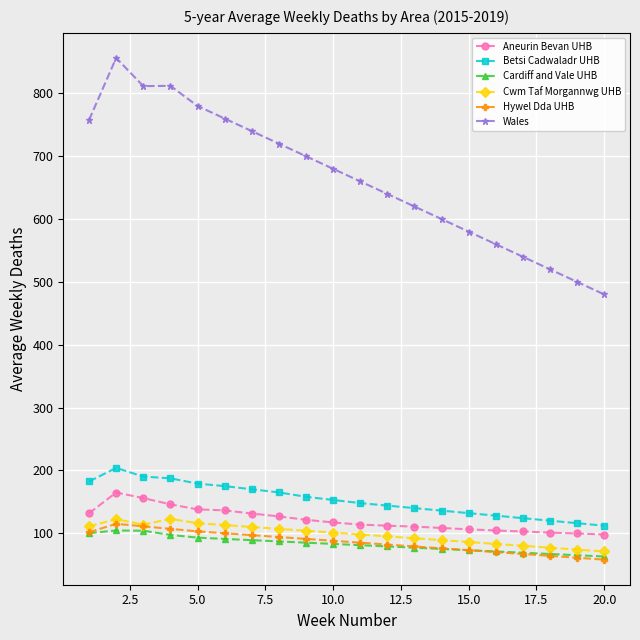

At how many categories does at least one series exceed 241?

20